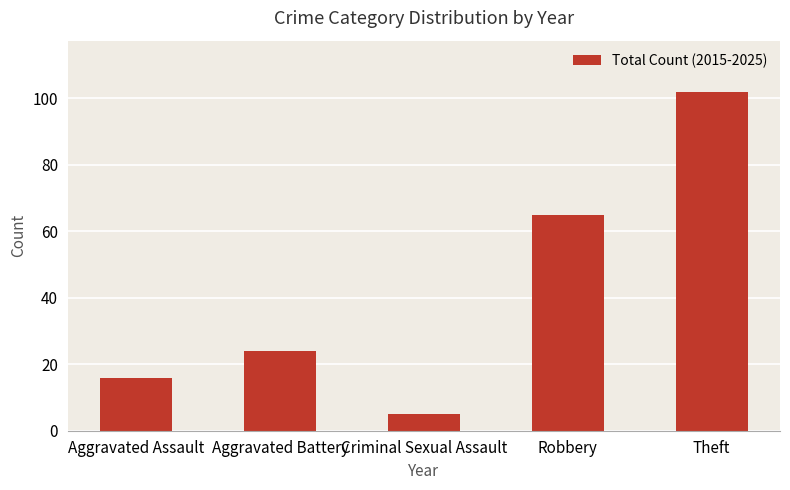

Are the bars grouped side by side (vs. stacked)?

No